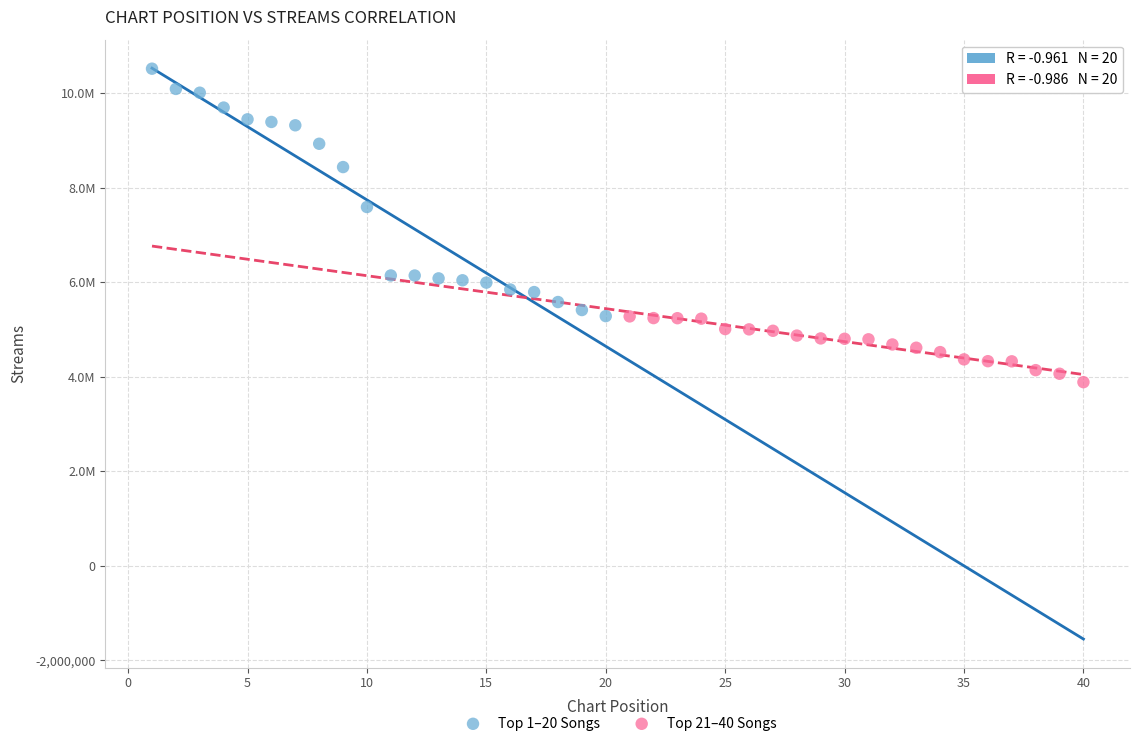

Which series reaches the minimum Y coordinate?

Top 21–40 Songs